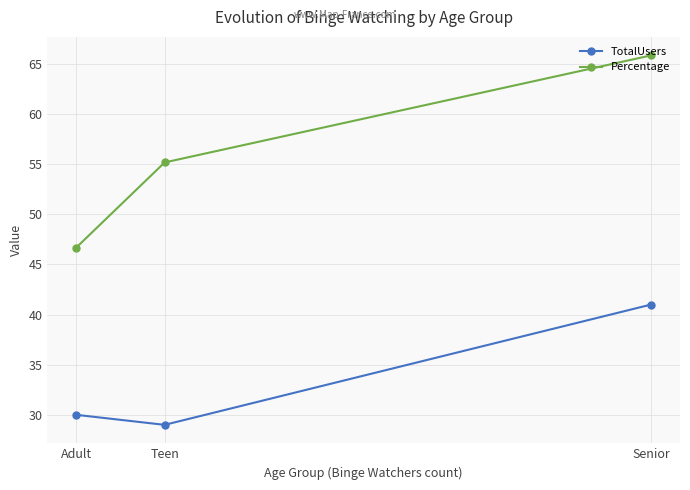

Between Teen and Senior, which is larger?

Senior